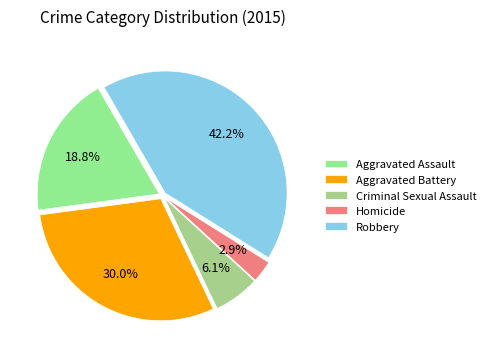

Which slice is the largest?

Robbery